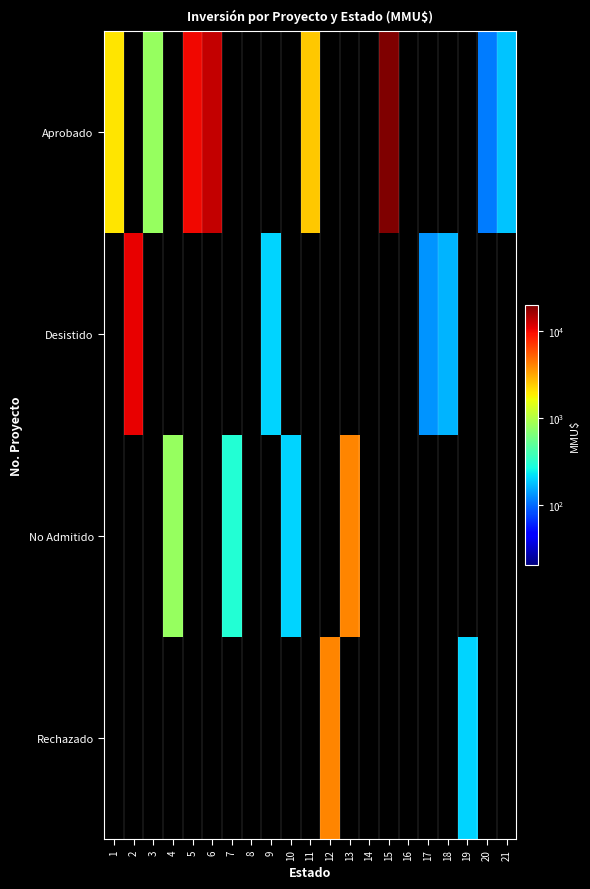

How many series are shown in this chart?

4